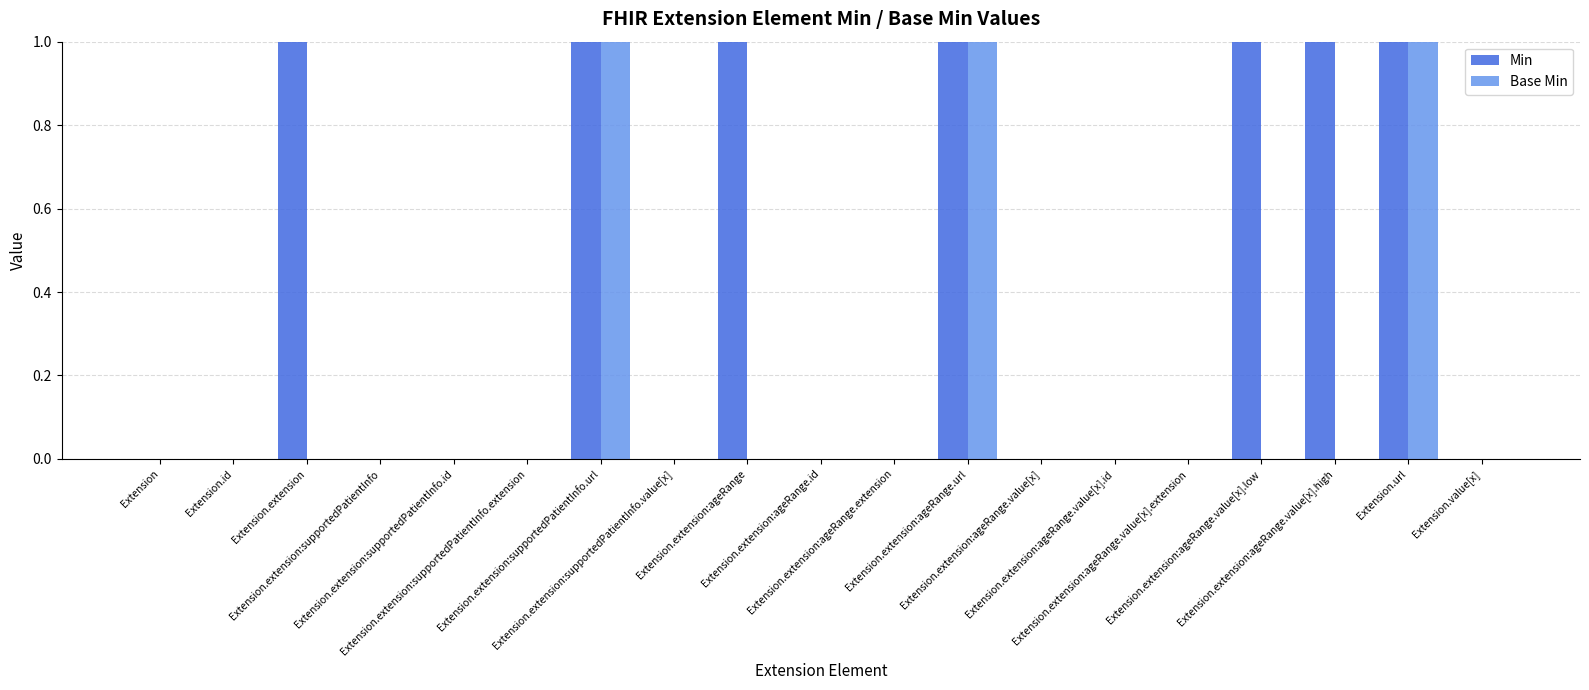

How many Min values are between 0 and 1?

19